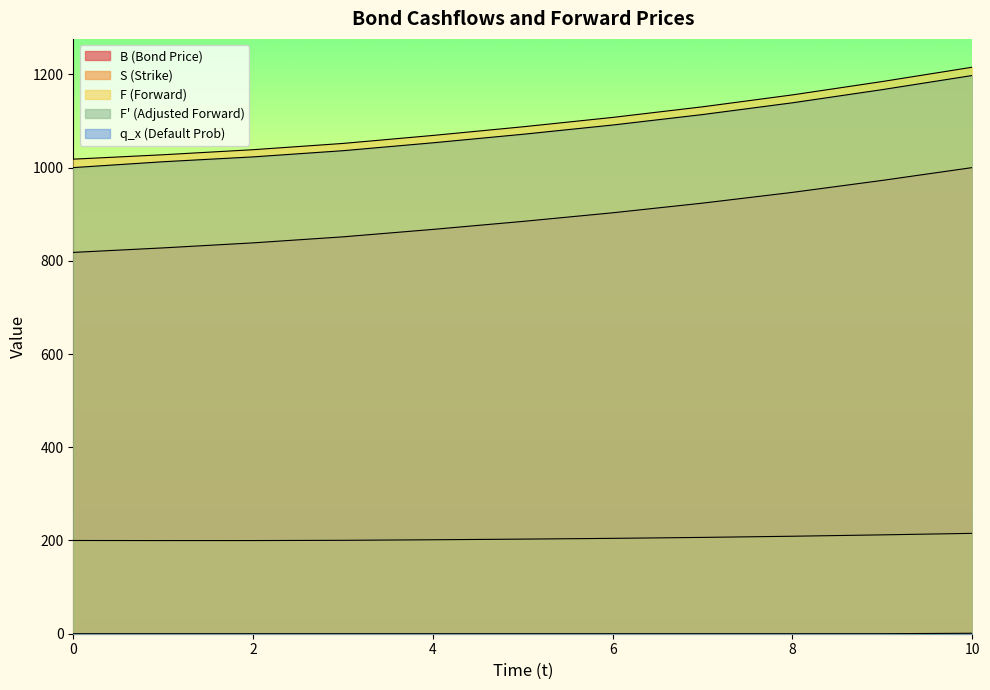

True or false: q_x and S intersect in this chart.

False